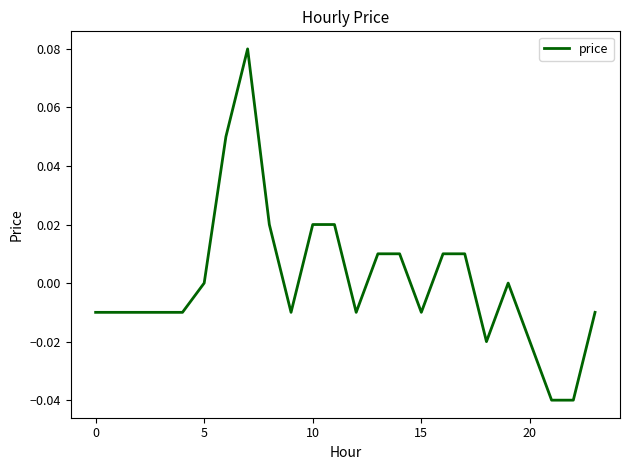

True or false: the data shows -0.1 at 5.

False